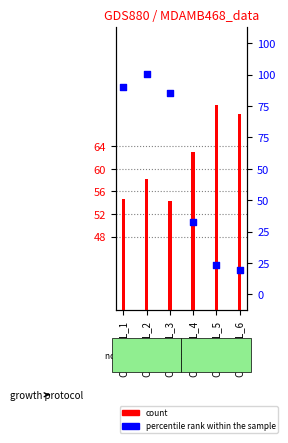

At which category is the sum across all series the highest?

CONTROL_2